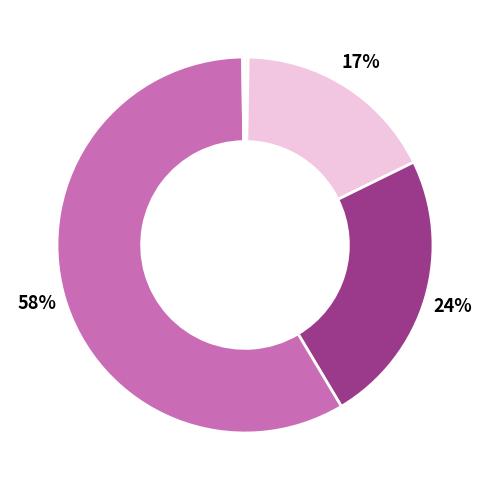

Is there any slice that represents more than half of the pie?

Yes